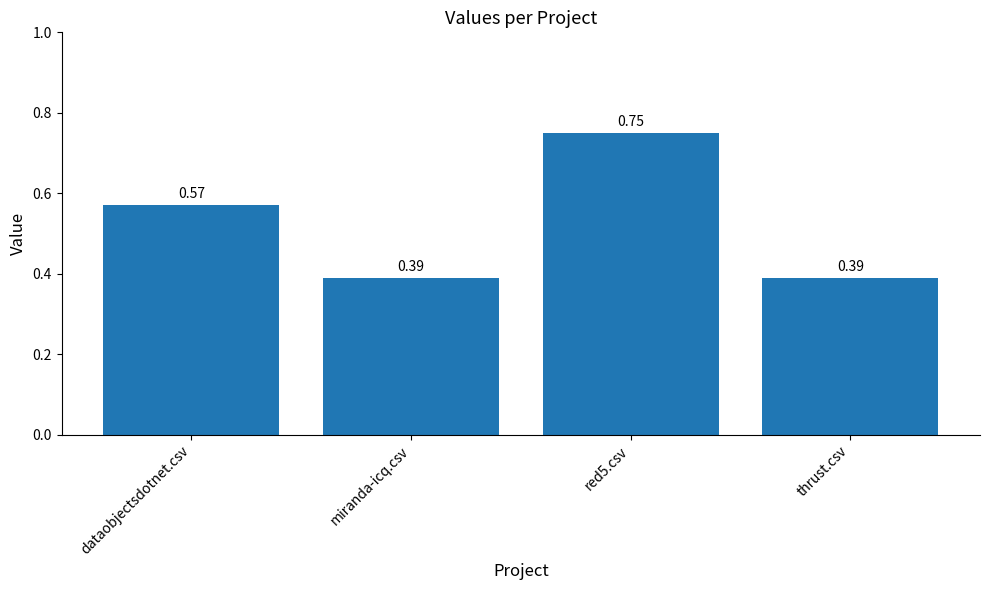

What is the change in value from dataobjectsdotnet.csv to red5.csv?

+0.2